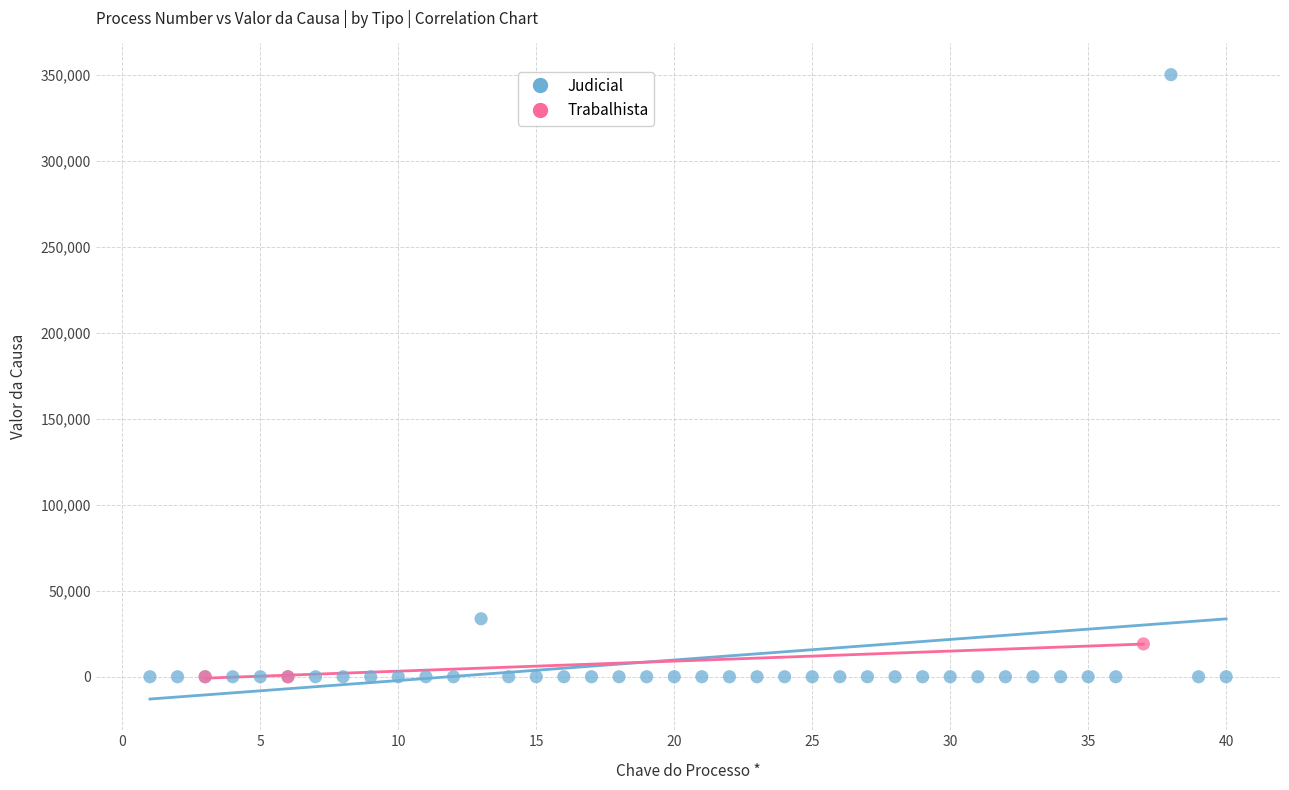

Which series has the largest Y range (max minus min)?

Judicial